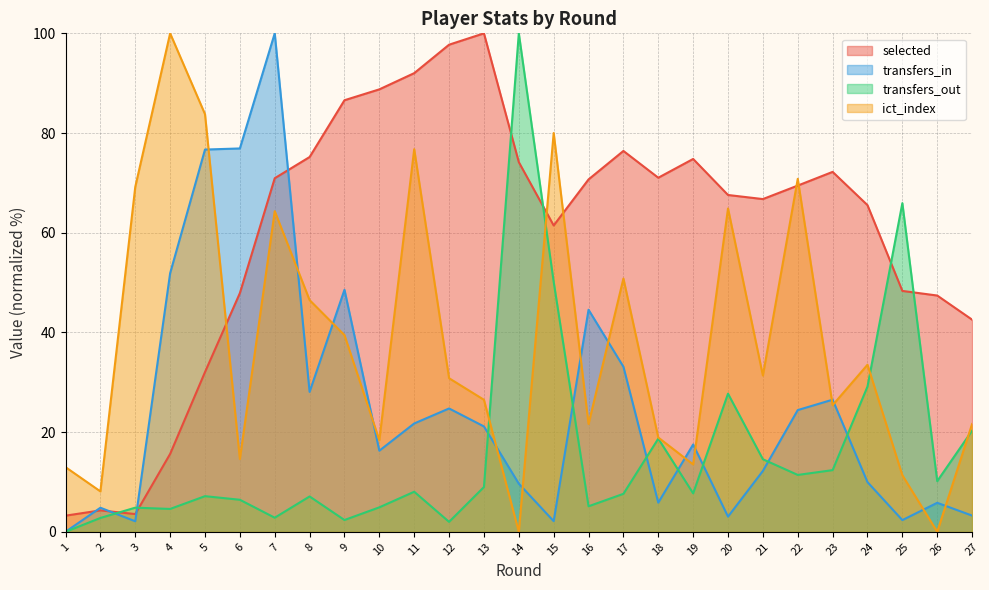

How many lines are shown in the chart?

4